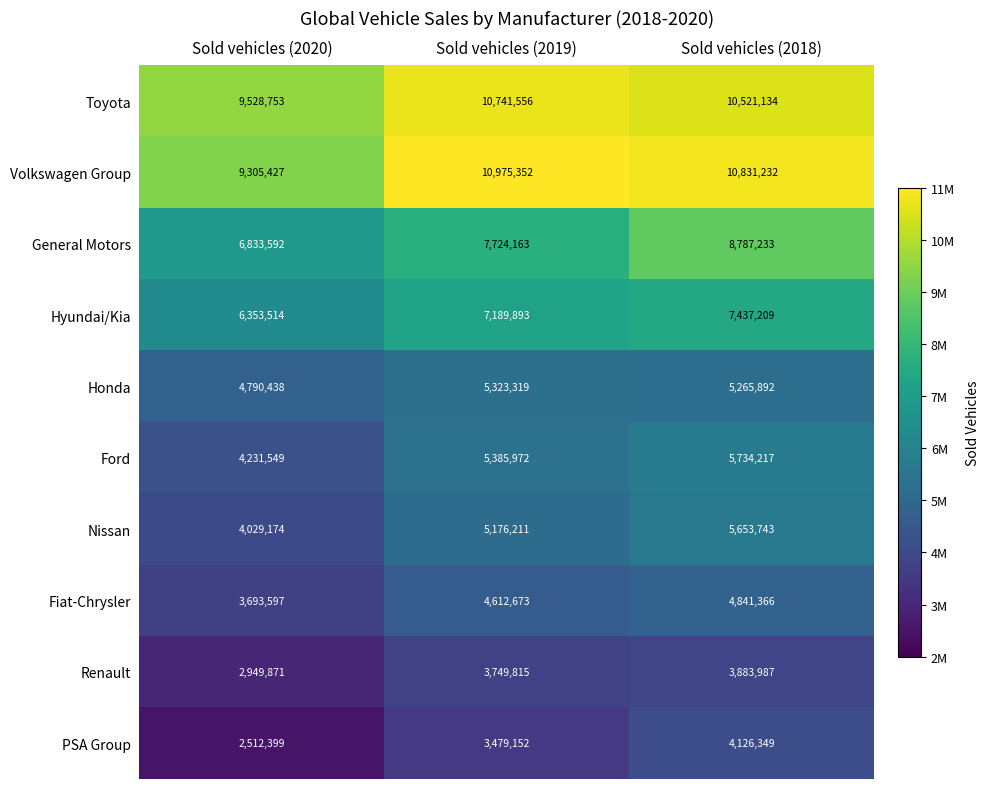

What is the minimum value shown in the chart?

2512399